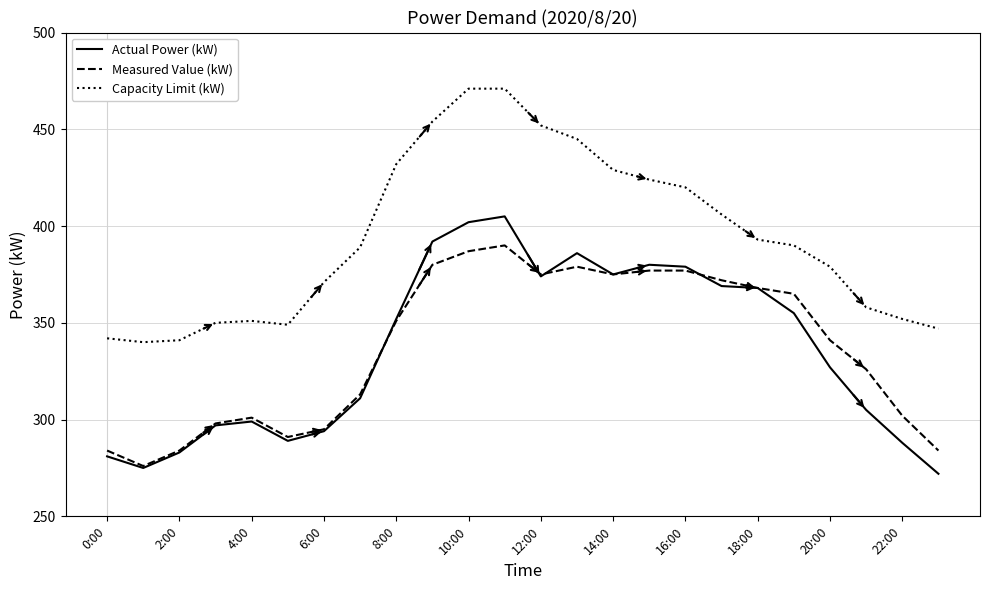

Does the chart display data point markers on the line(s)?

No